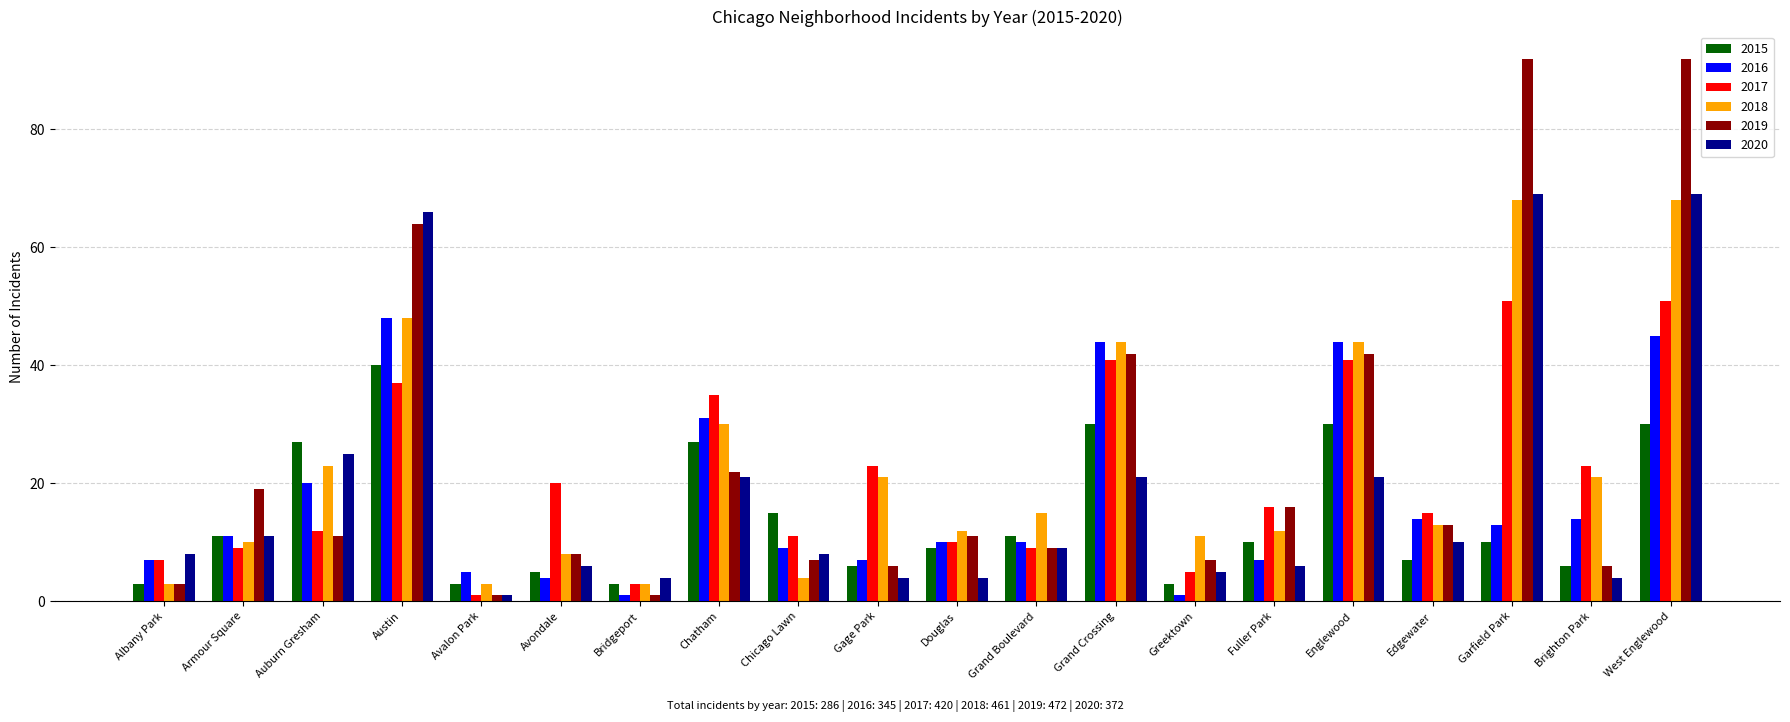

Where is 2016 nearest to the value 24?

Auburn Gresham